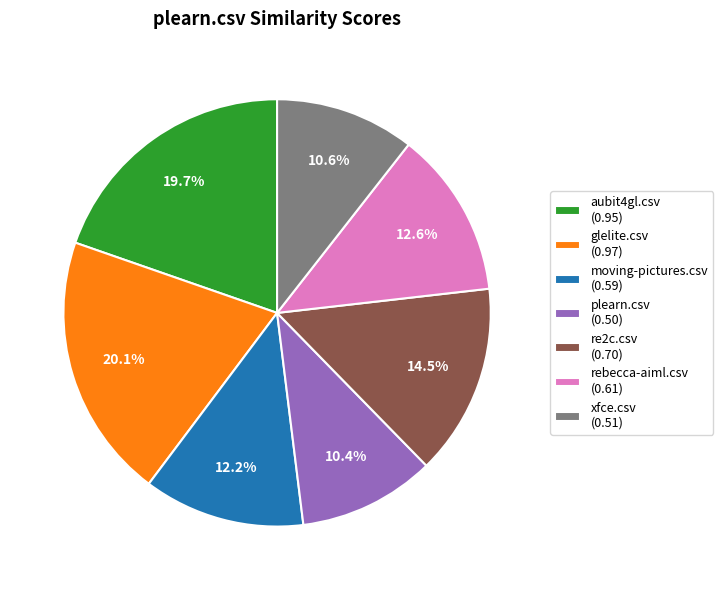

To the nearest percent, what portion does glelite.csv represent?

20%